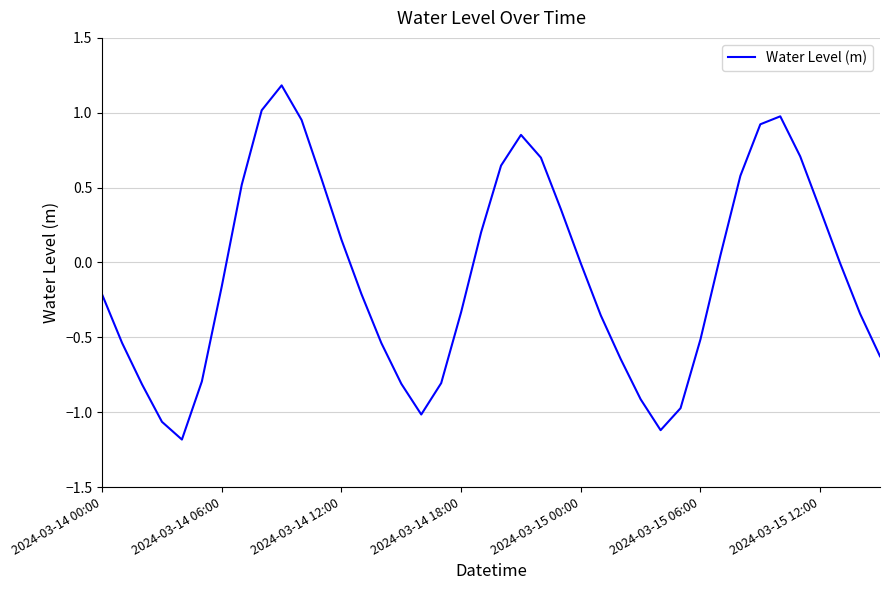

What is the minimum value shown in the chart?

-1.2